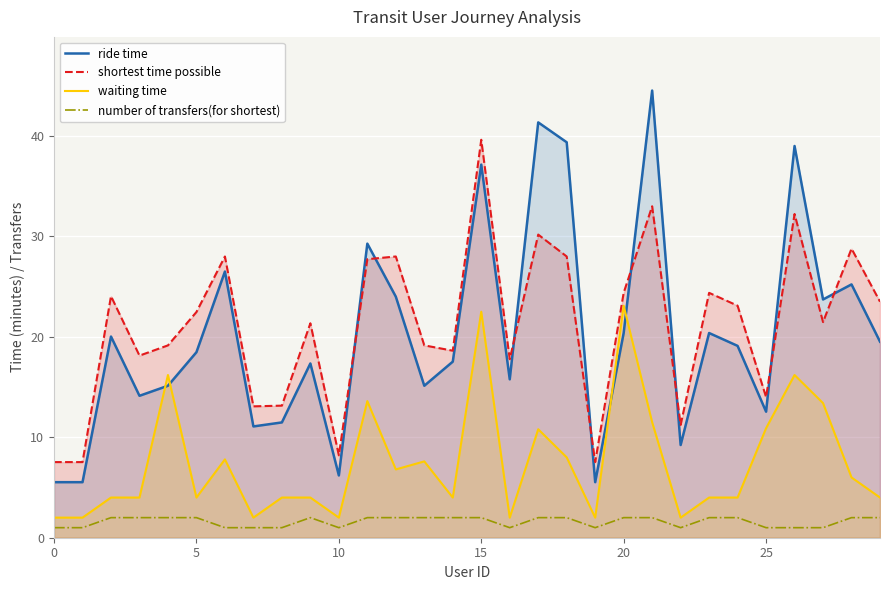

What is the sum of all shortest time possible values?

635.3